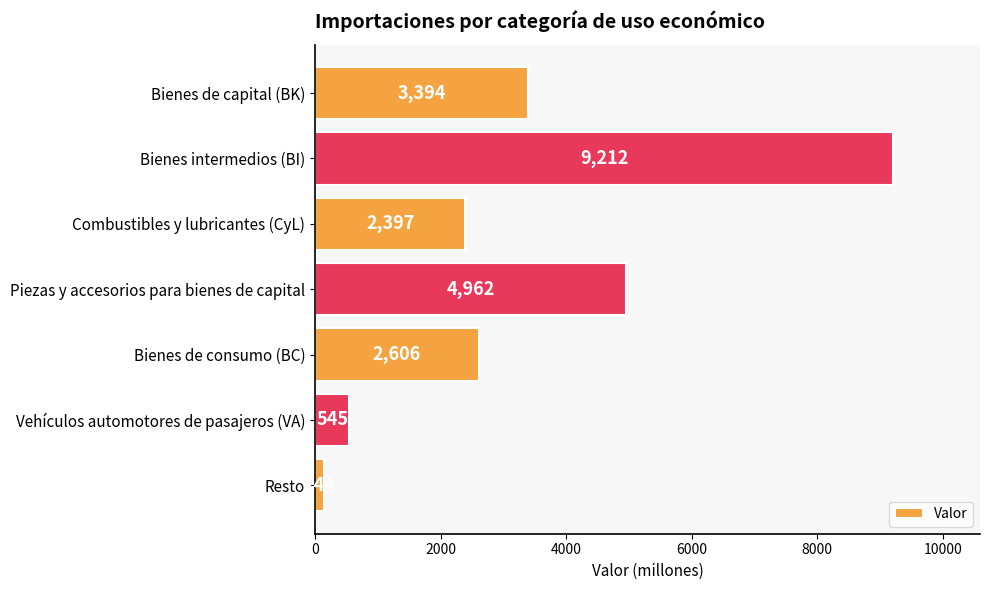

How many values are below 2606?

3